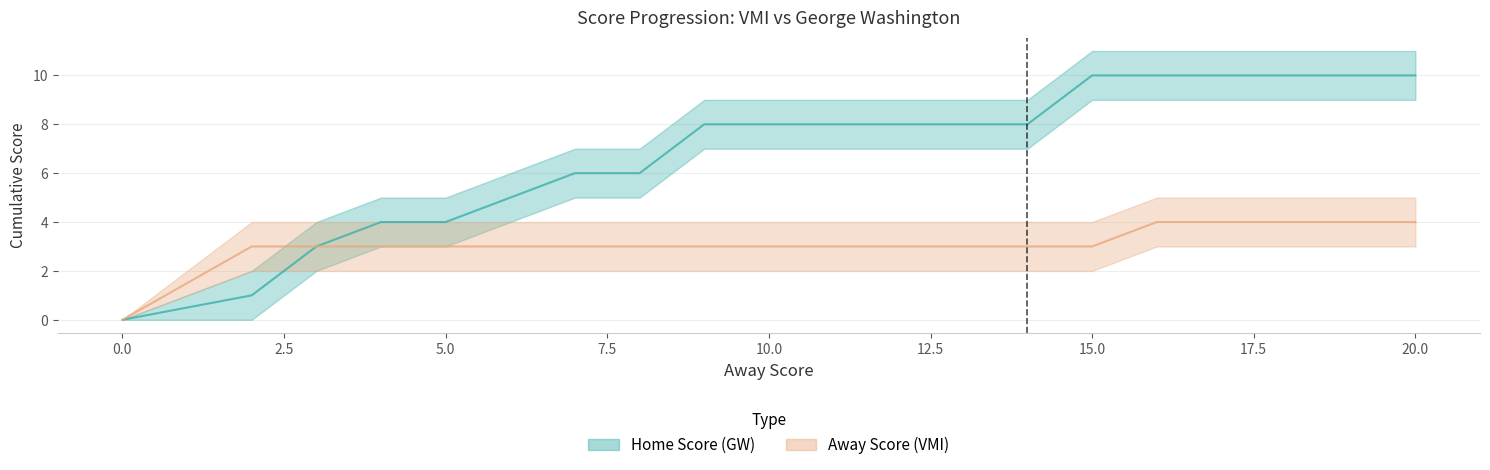

What are all the series names shown in the legend?

Away Score, Home Score